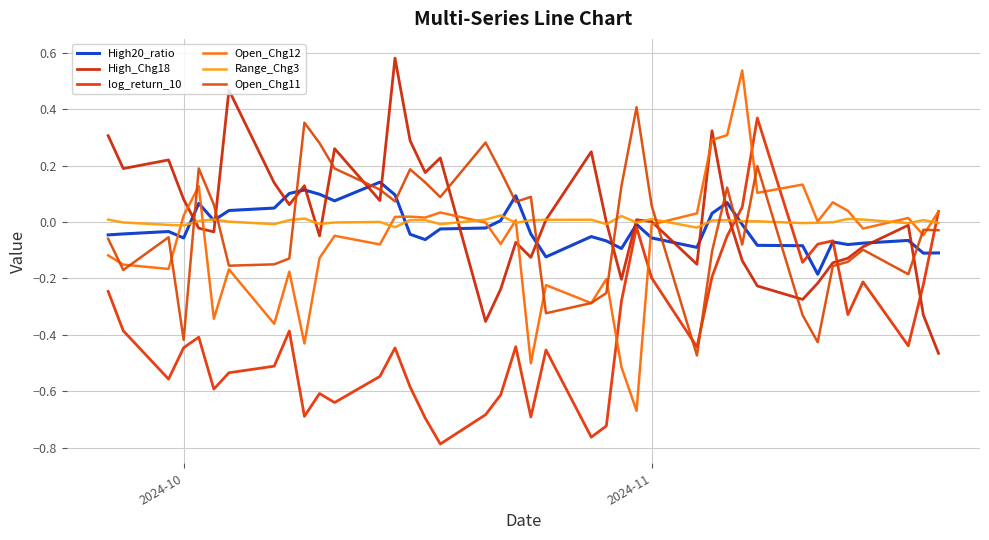

True or false: log_return_10 has more than 2 points higher than both neighbors.

True